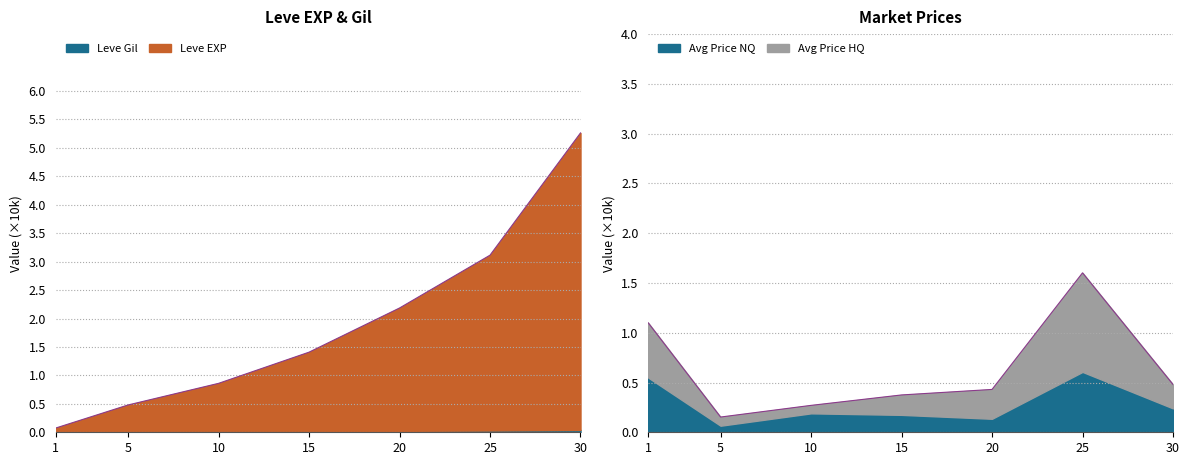

Is the value of currentAveragePriceHQ at 5 greater than the value of Leve EXP at 25?

No